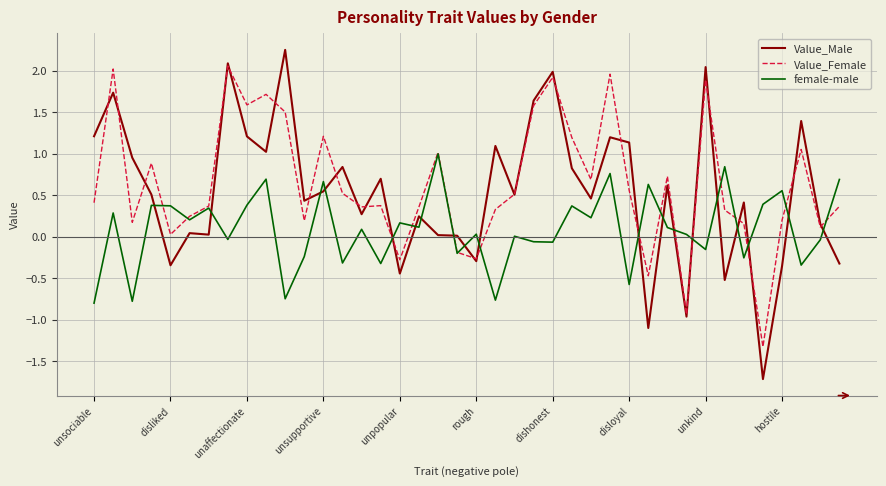

List the series in order of their peak value, lowest first.

female-male, Value_Female, Value_Male